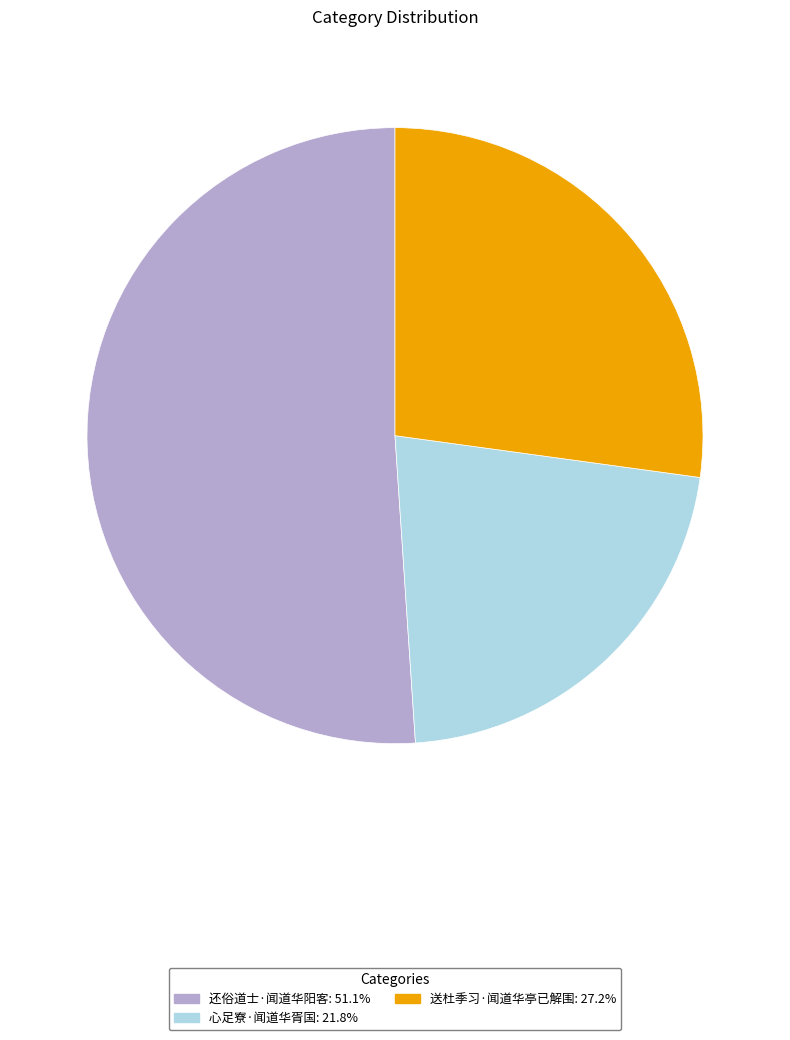

How many segments does this pie chart have?

3